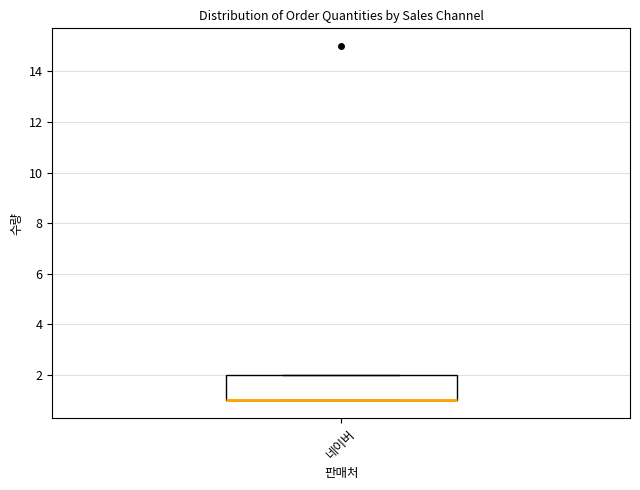

Read this box plot against the y-axis: the position of the median line, the range covered by the box, and the ends of both whiskers. The values are not printed on the chart, so give them approximately, as read against the axis.

median 1 (drawn on the box's lower edge), box 1 to 2, whiskers 1 to 2